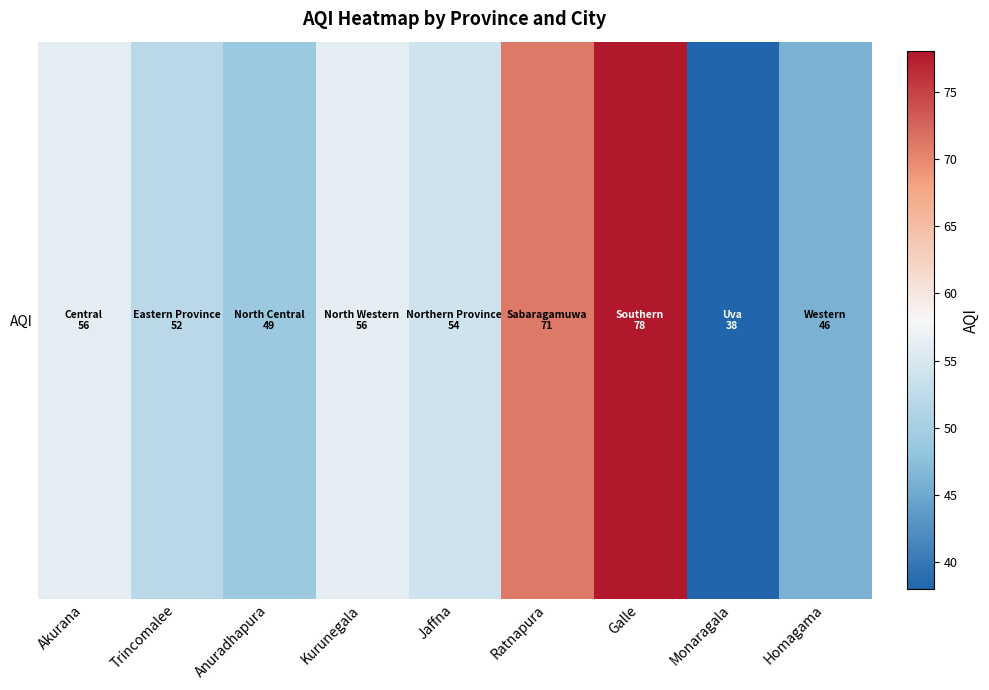

How many distinct data groups are displayed?

1